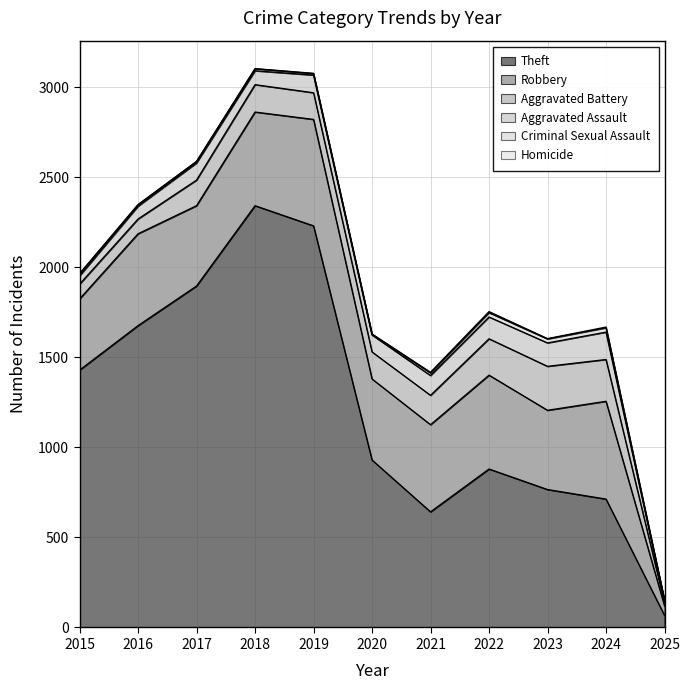

Between 2022 and 2025, which series saw the biggest shift?

Theft